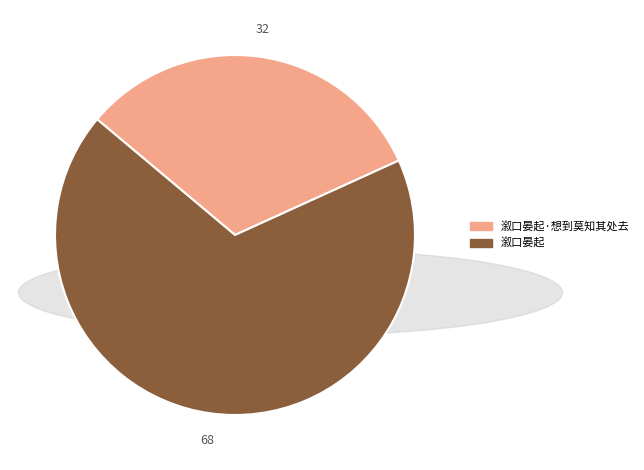

Does any single category account for the majority?

Yes